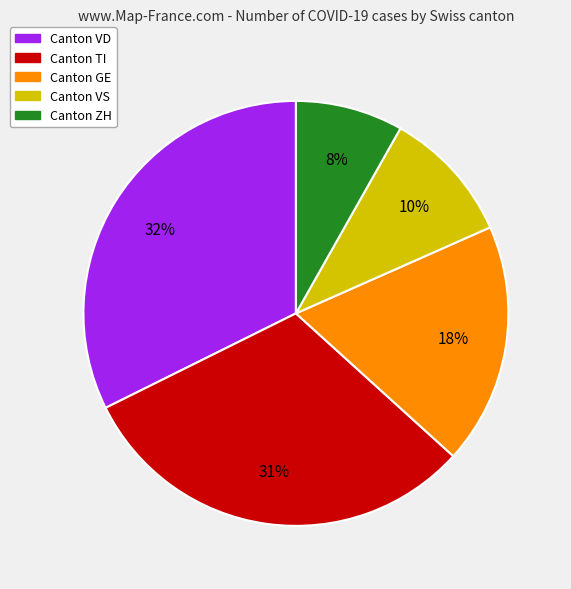

Is there any slice that represents more than half of the pie?

No